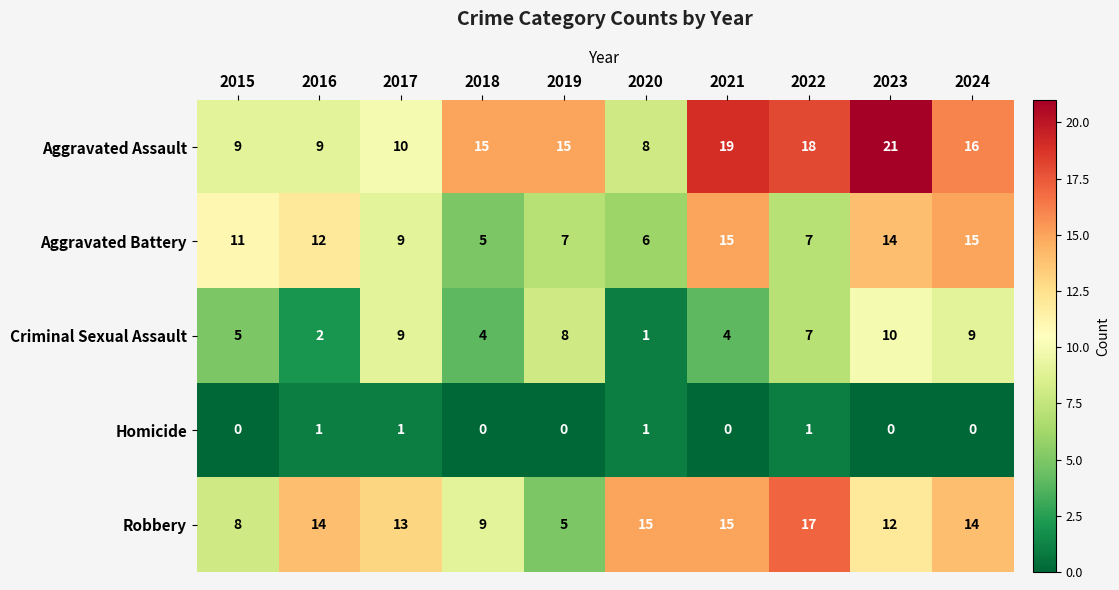

Between 2015 and 2024, which series saw the biggest shift?

Aggravated Assault